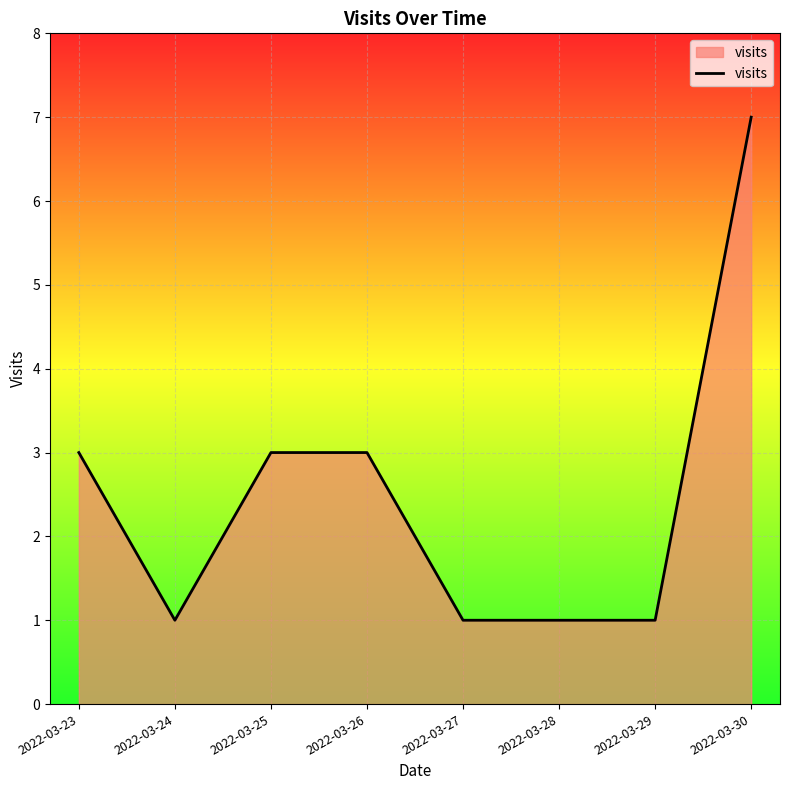

What is the change in value from 2022-03-25 to 2022-03-27?

-2